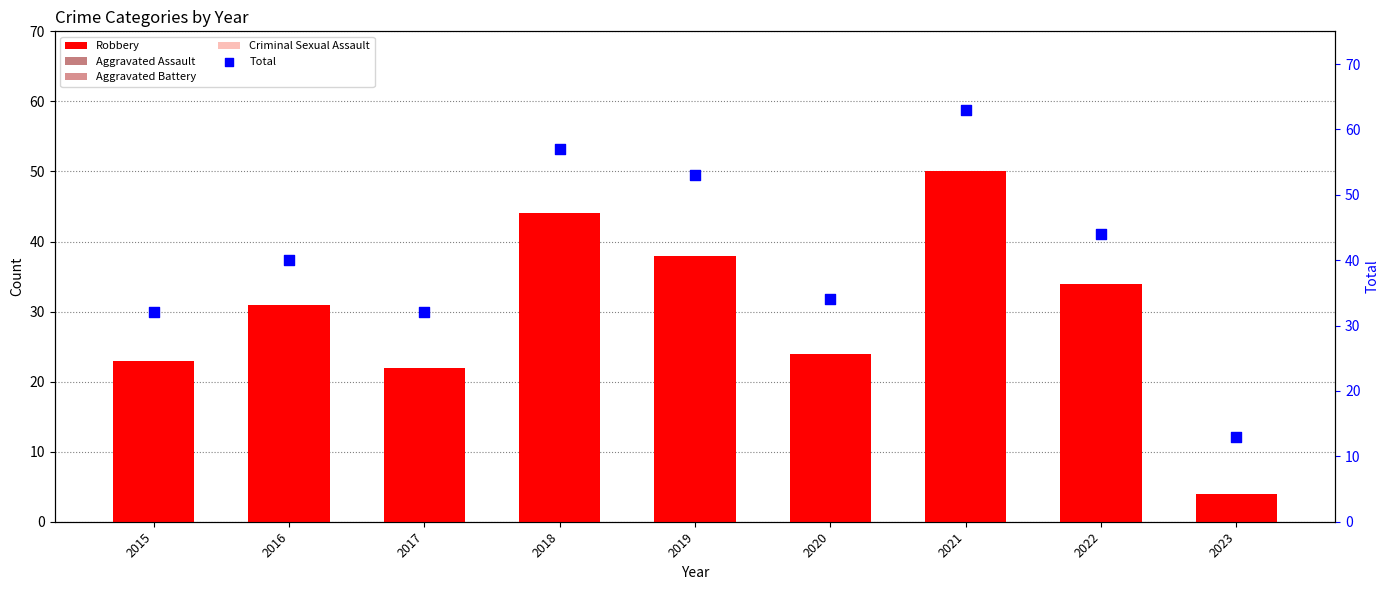

Which series has the largest total across all categories?

Total